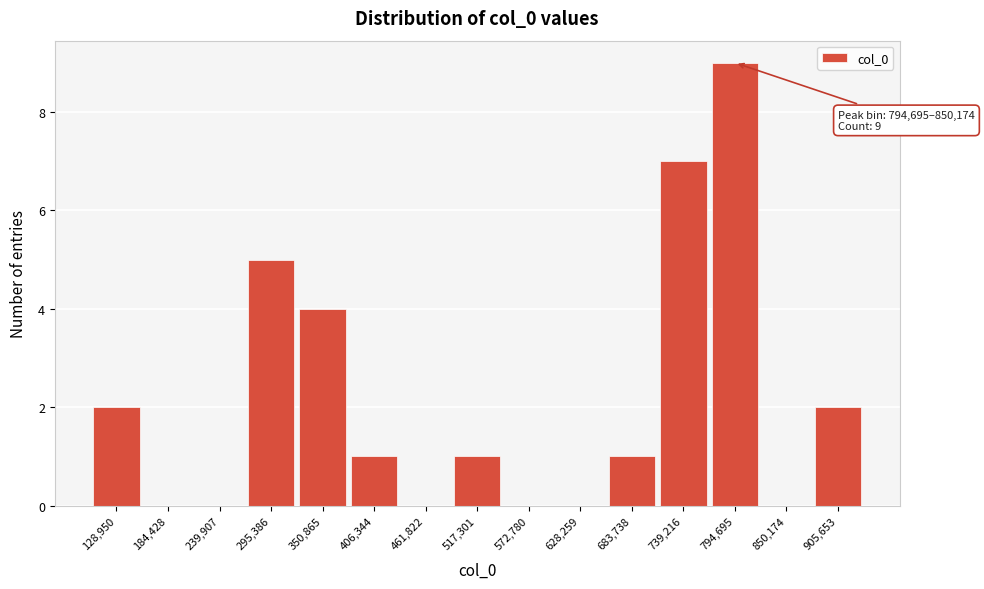

Reading left to right, list all the values displayed in this chart.

128,950=2	184,428=0	239,907=0	295,386=5	350,865=4	406,344=1	461,822=0	517,301=1	572,780=0	628,259=0	683,738=1	739,216=7	794,695=9	850,174=0	905,653=2